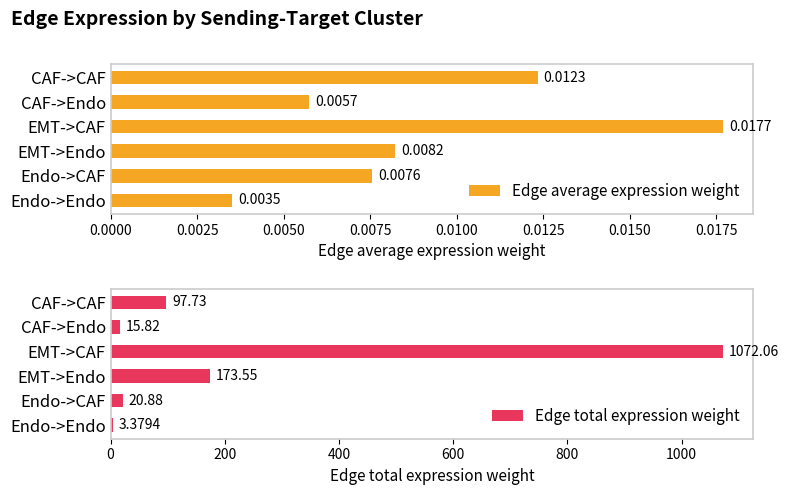

How many data points in Edge total expression weight are above 97?

3